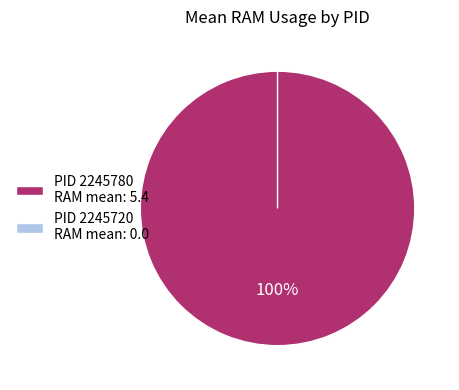

To the nearest percent, what is the difference between the 2245720 and 2245780 slice percentages?

100%